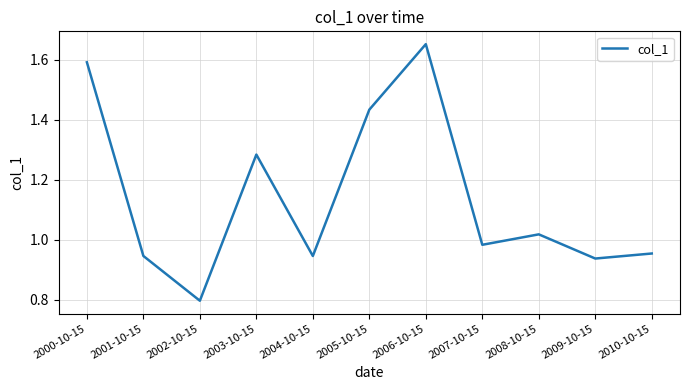

True or false: the data has more than 2 interior local peaks.

True